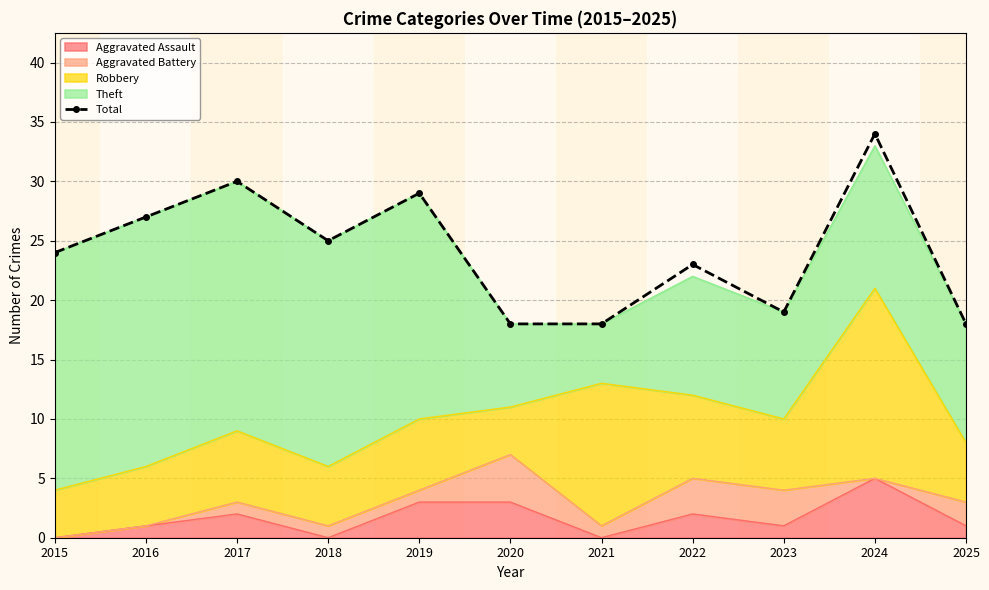

List the labels in order of value, smallest first.

2020, 2021, 2025, 2023, 2022, 2015, 2018, 2016, 2019, 2017, 2024